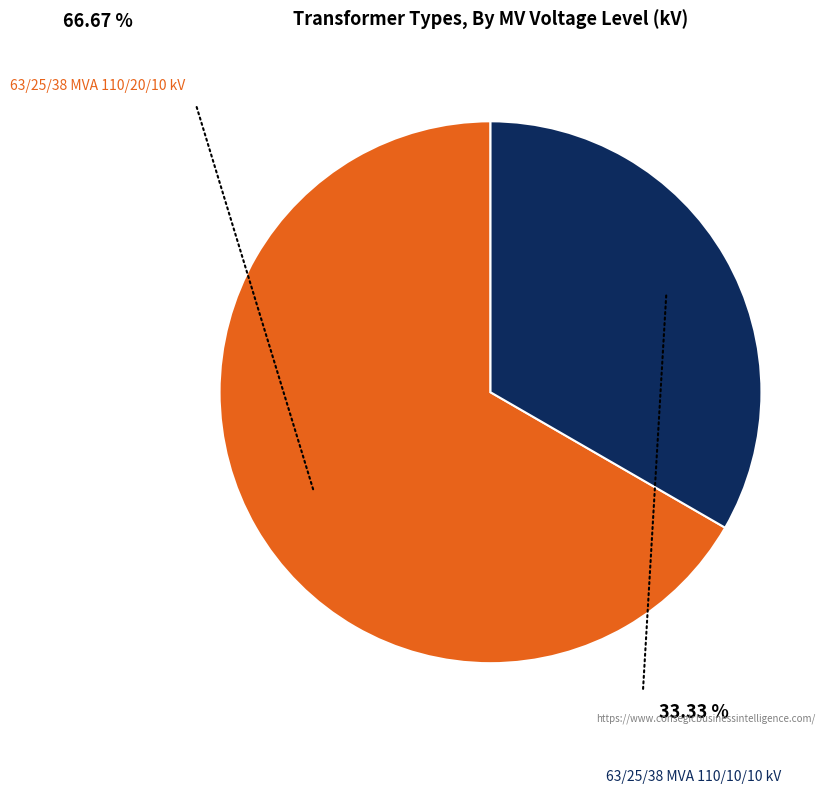

Is there a majority slice in this chart?

Yes